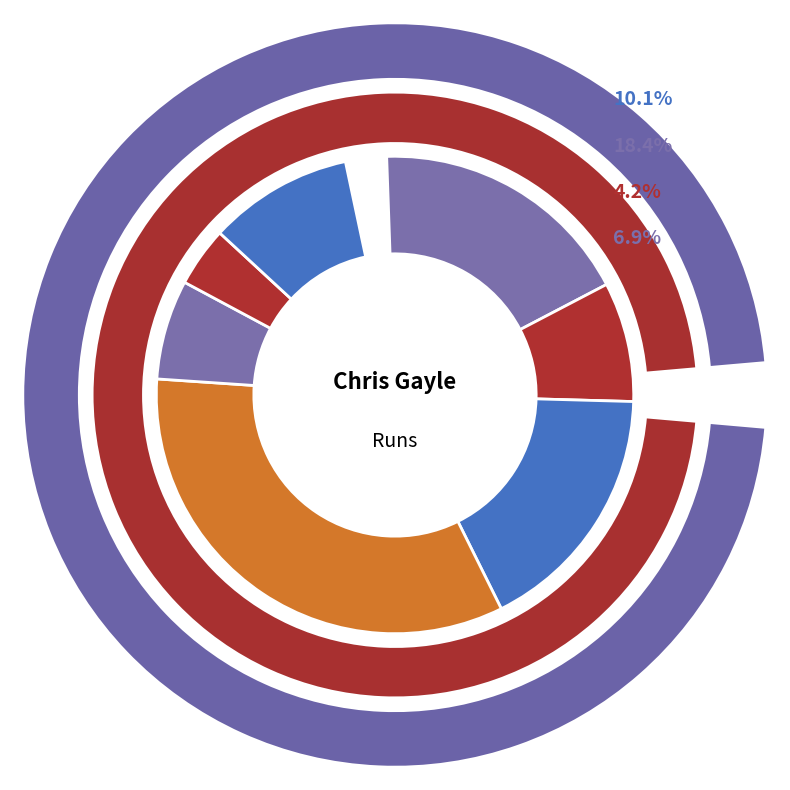

What percentage is NOT represented by Oct 26 2020?

82.3%